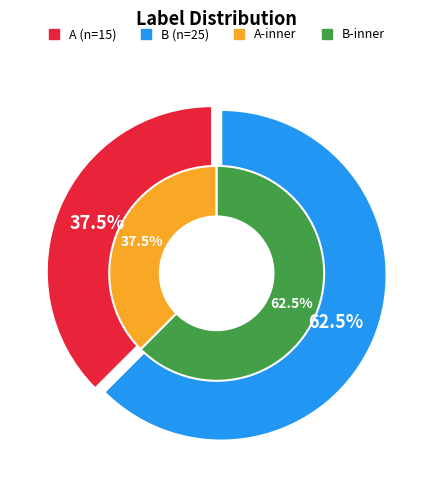

How many slices are in this pie chart?

2